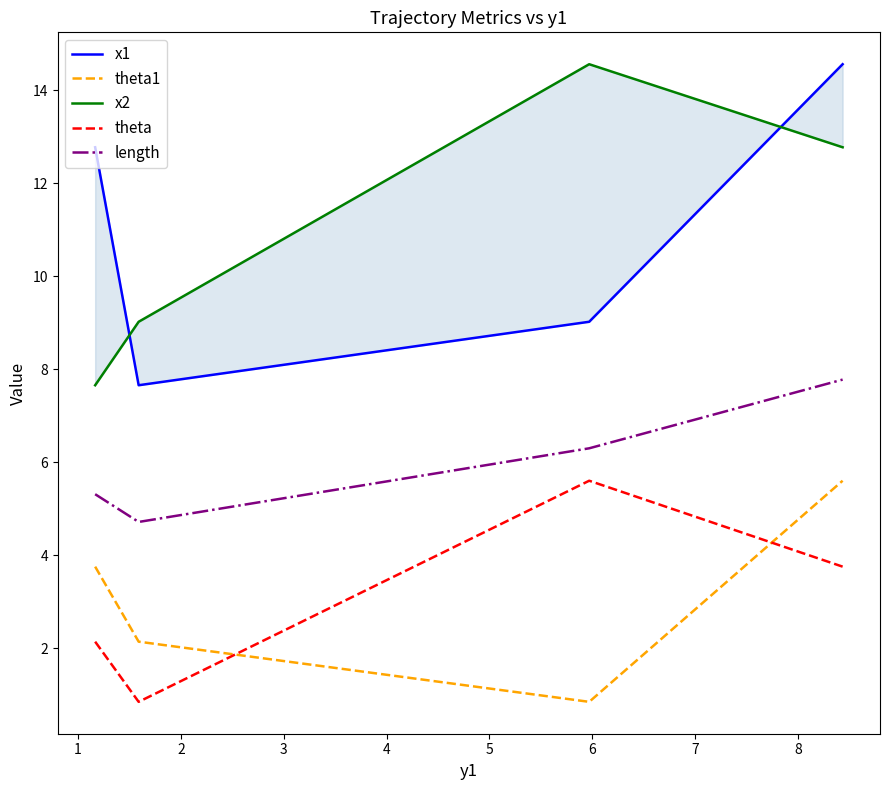

What is the maximum value shown in the chart?

14.6